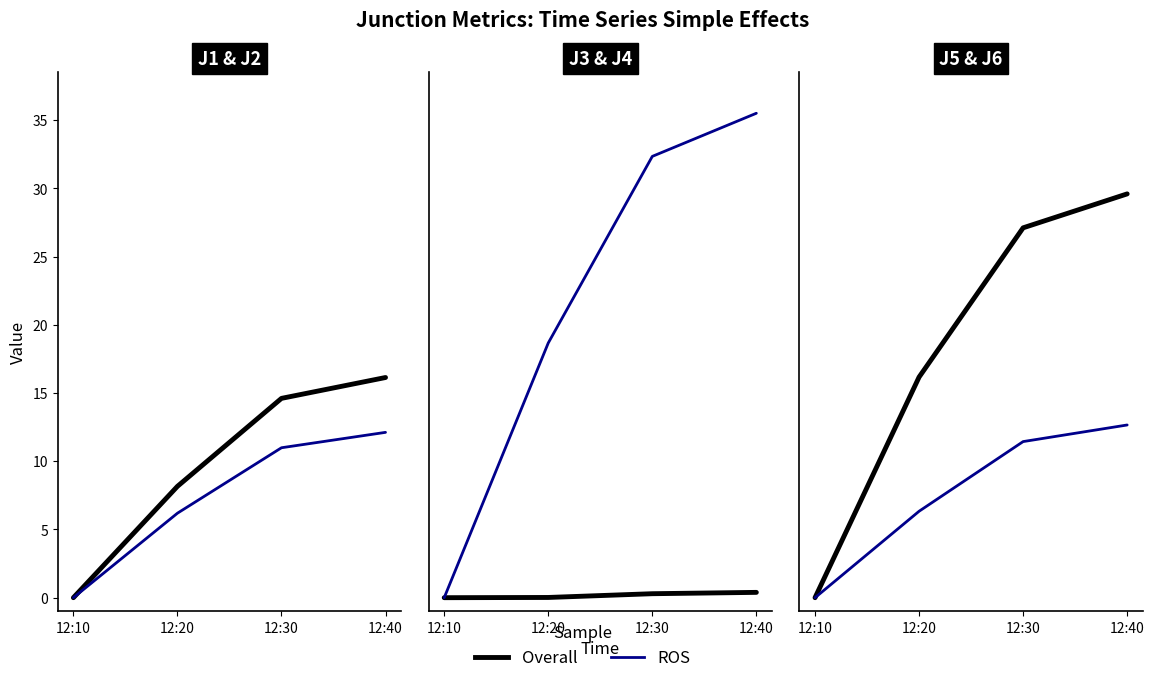

What are all the series names shown in the legend?

Overall, ROS